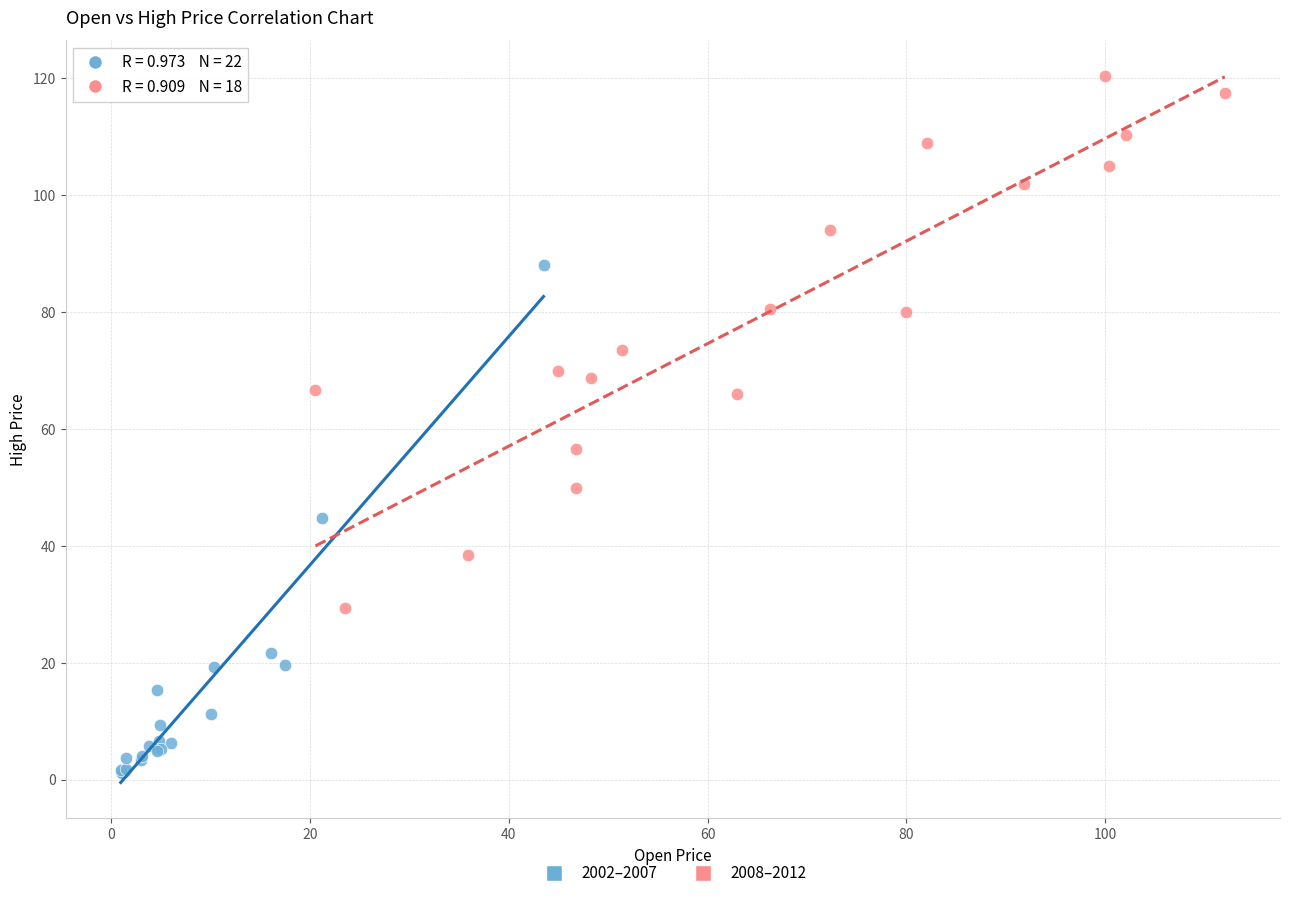

Which series has the widest spread of Y values?

2008–2012